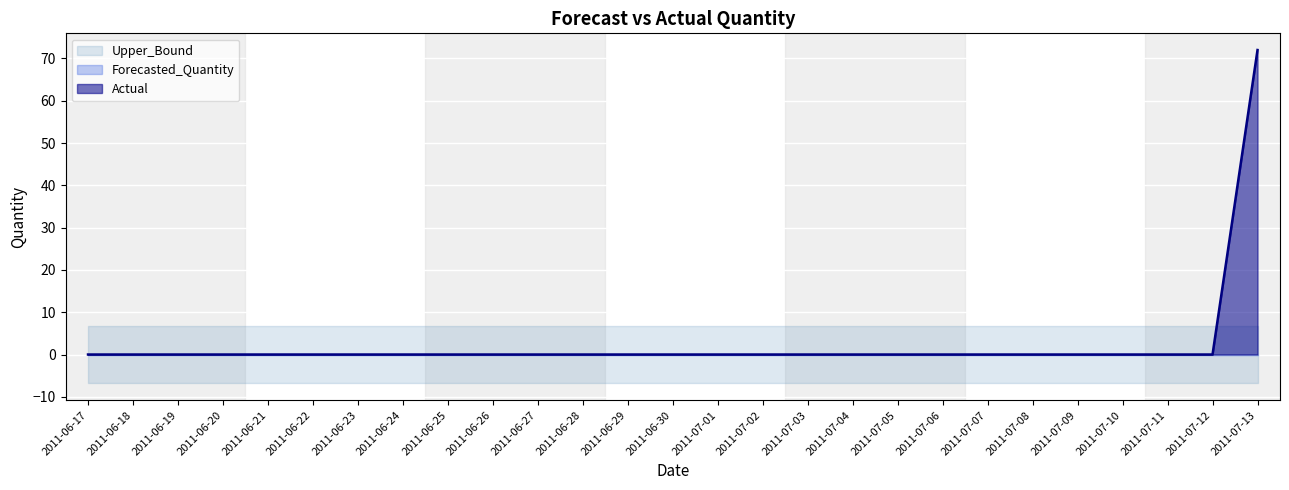

List the labels in order of Actual value, smallest first.

2011-06-17, 2011-06-18, 2011-06-19, 2011-06-20, 2011-06-21, 2011-06-22, 2011-06-23, 2011-06-24, 2011-06-25, 2011-06-26, 2011-06-27, 2011-06-28, 2011-06-29, 2011-06-30, 2011-07-01, 2011-07-02, 2011-07-03, 2011-07-04, 2011-07-05, 2011-07-06, 2011-07-07, 2011-07-08, 2011-07-09, 2011-07-10, 2011-07-11, 2011-07-12, 2011-07-13